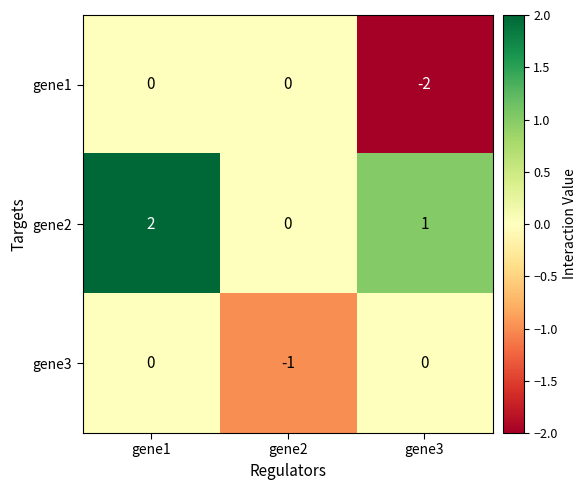

Which series changed the most between gene1 and gene2?

gene2